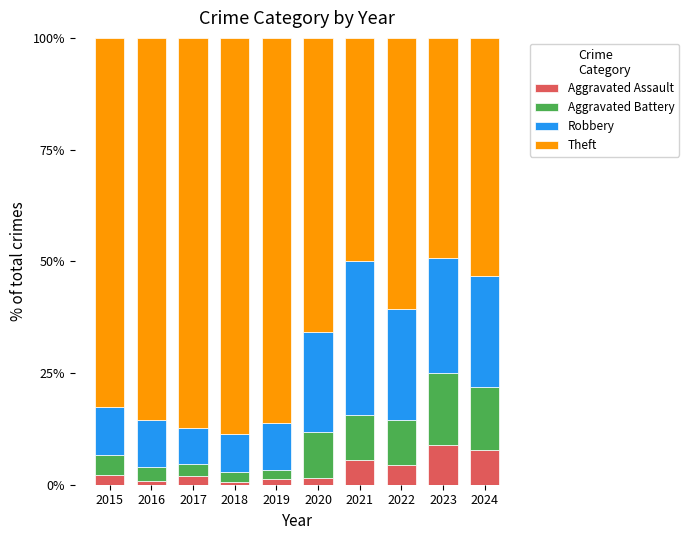

How many series are shown in this chart?

4